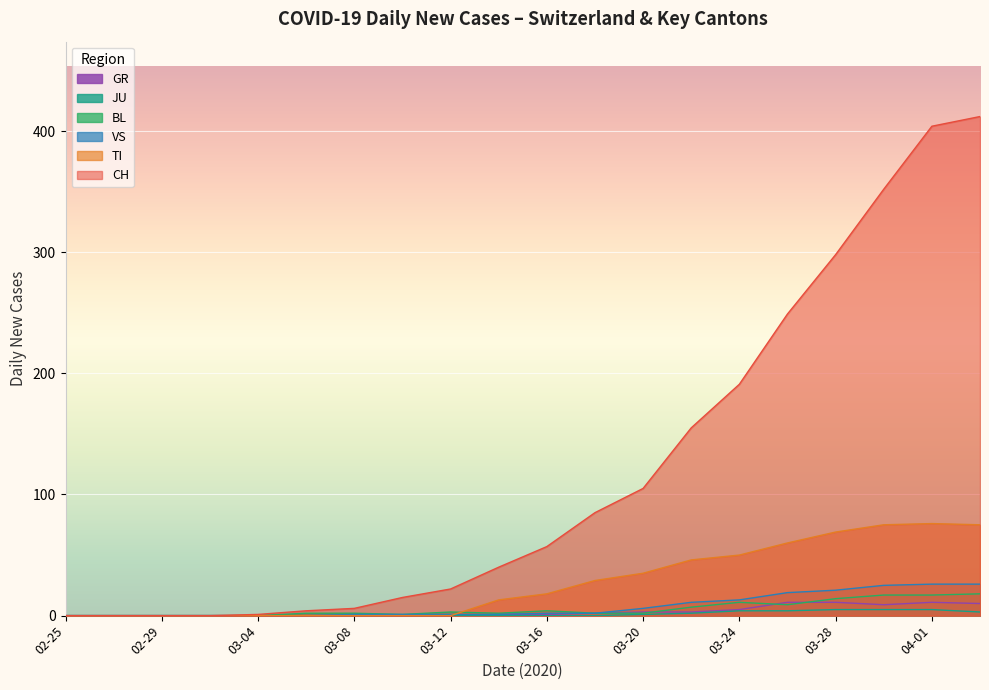

Which series has the largest total across all categories?

CH